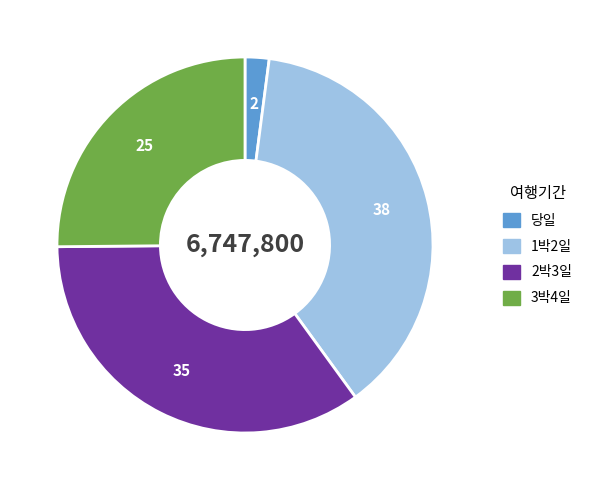

Is the sum of 2박3일 and 1박2일 greater than half?

Yes